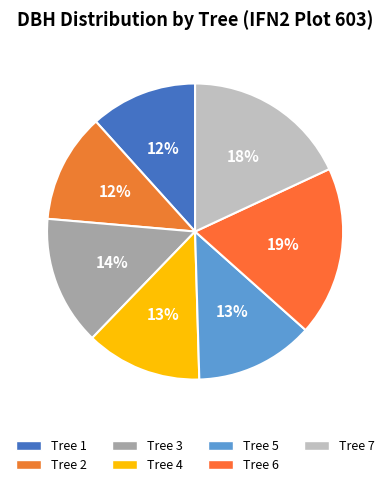

How many segments does this pie chart have?

7